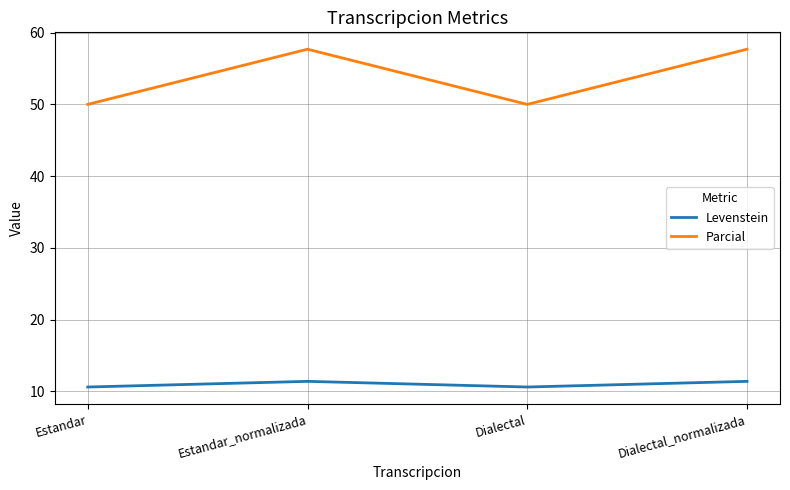

Does the chart display data point markers on the line(s)?

No